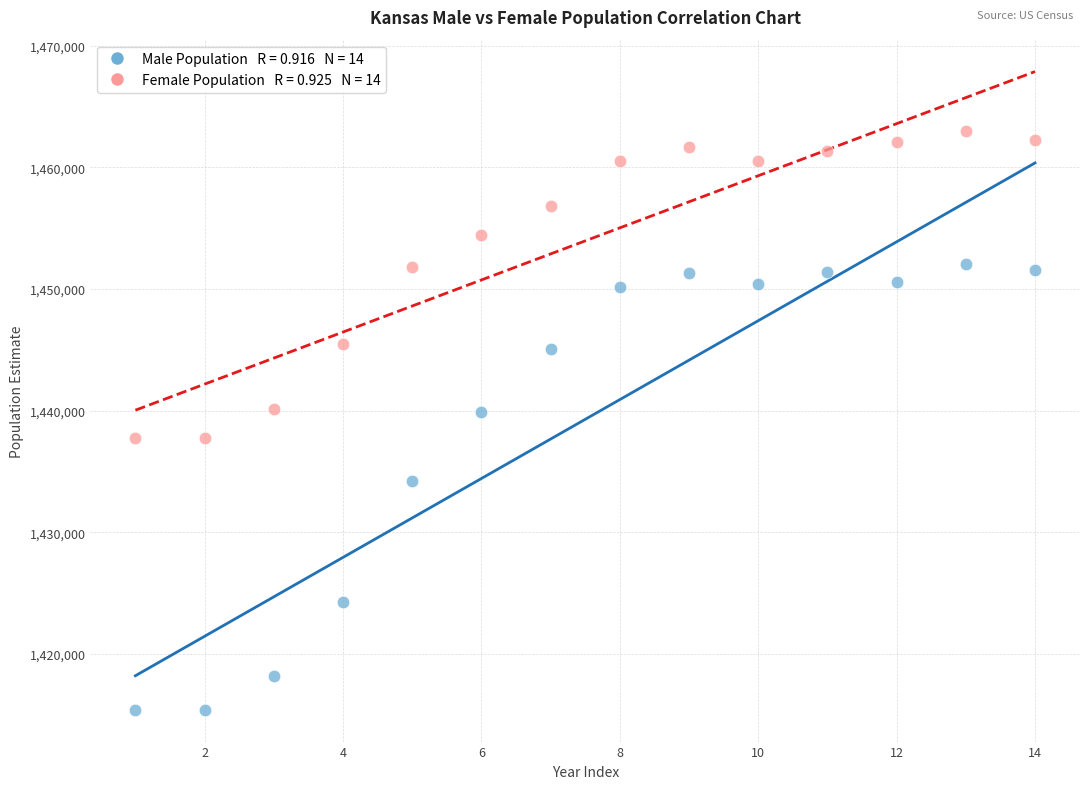

Across all data points, what is the range of Y values (max minus min)?

47540